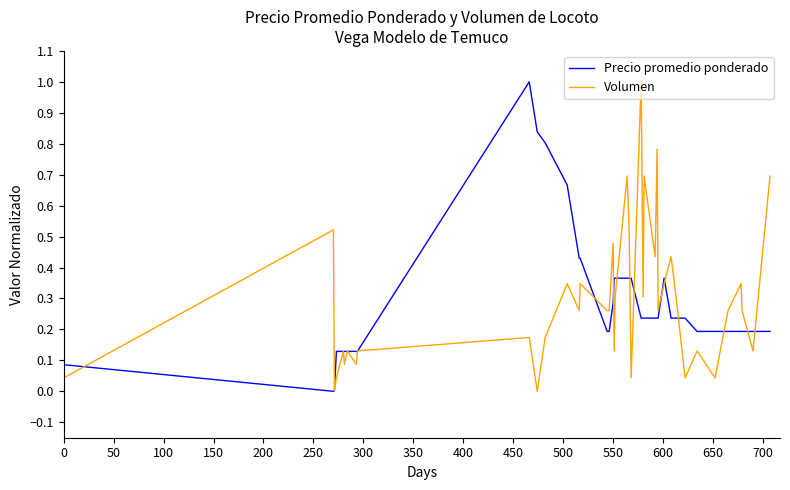

What is the highest value of the Volumen series?

1.0